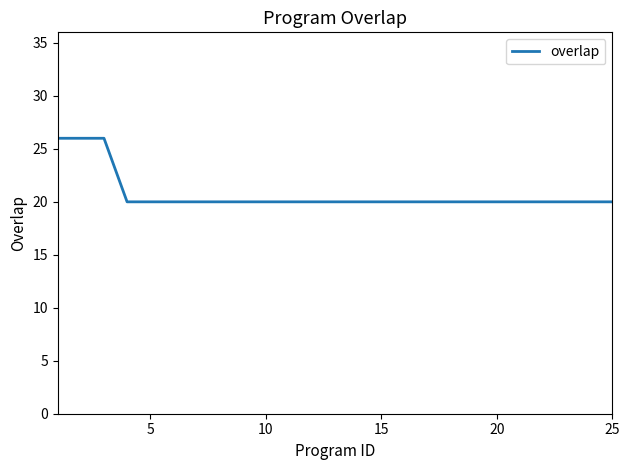

What is the greatest value displayed?

26